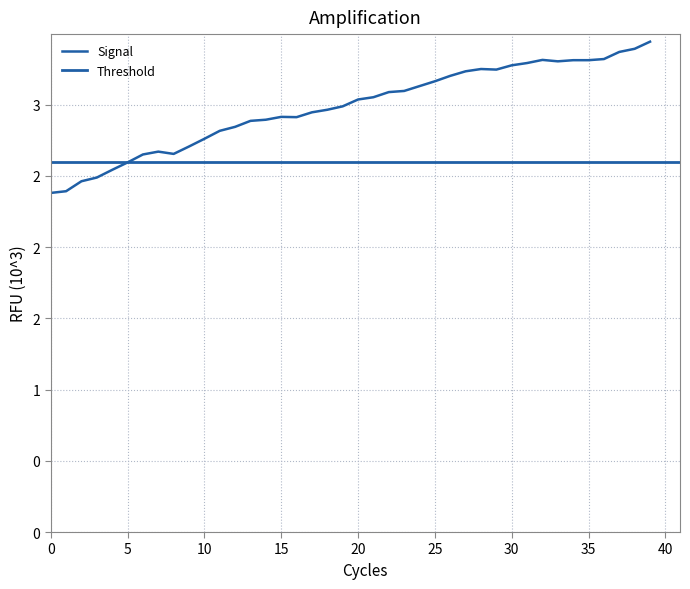

Reading left to right, list all the values displayed in this chart.

0=2381	1=2393	2=2463	3=2489	4=2543	5=2595	6=2651	7=2671	8=2655	9=2707	10=2761	11=2817	12=2845	13=2887	14=2895	15=2915	16=2913	17=2947	18=2965	19=2989	20=3037	21=3053	22=3089	23=3097	24=3131	25=3165	26=3203	27=3235	28=3251	29=3247	30=3277	31=3293	32=3315	33=3305	34=3313	35=3313	36=3321	37=3371	38=3393	39=3443